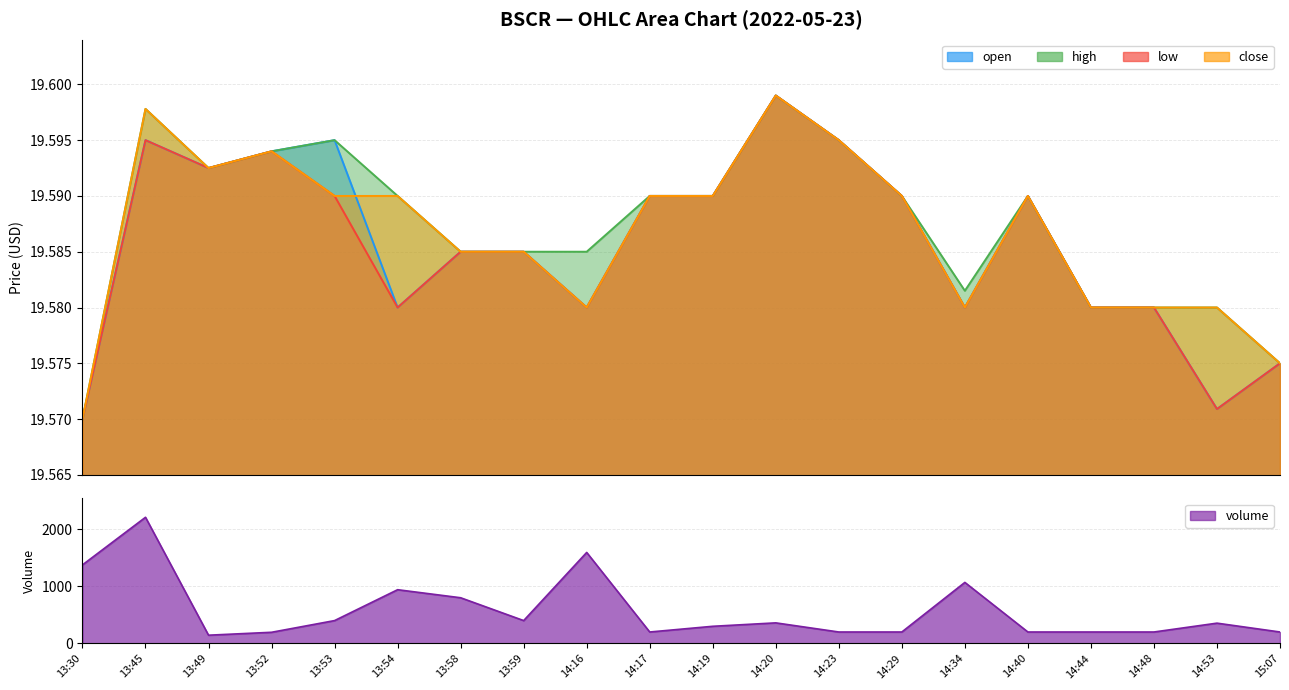

Count the low values in the range 19 to 20.

20